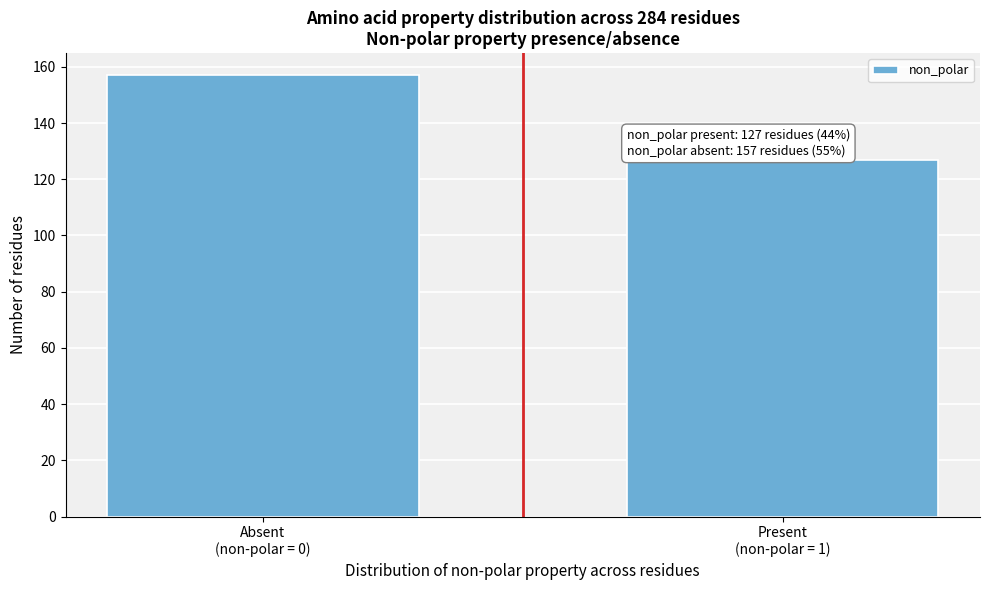

Reading left to right, list all the values displayed in this chart.

157	127